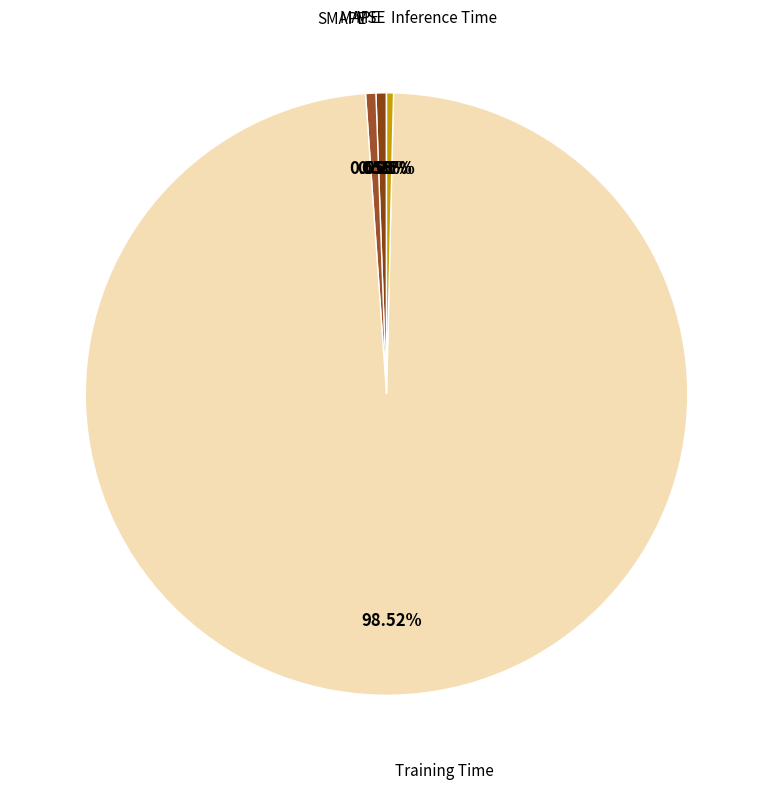

Count the number of slices in the pie.

5